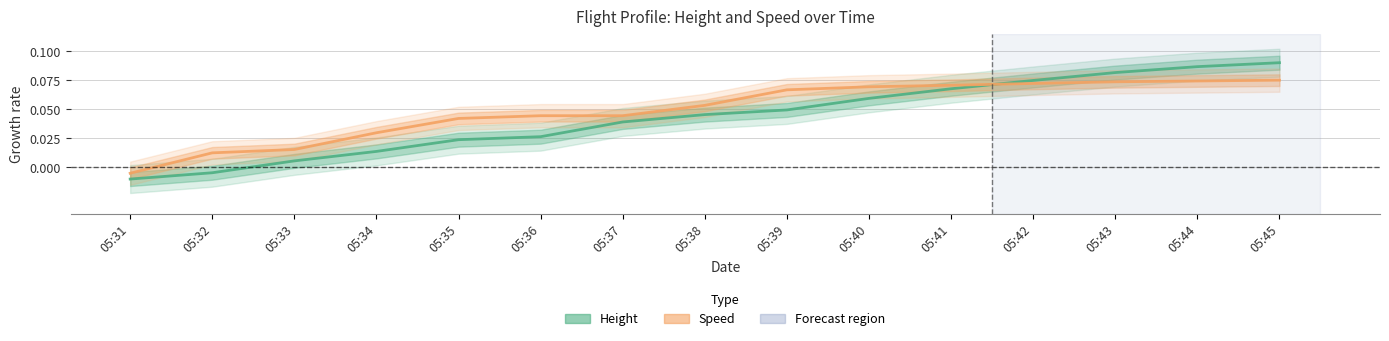

Reading right to left, extract all data points from this chart.

Height: 05:45=0.1	05:44=0.1	05:43=0.1	05:42=0.1	05:41=0.1	05:40=0.1	05:39=0.0	05:38=0.0	05:37=0.0	05:36=0.0	05:35=0.0	05:34=0.0	05:33=0.0	05:32=-0.0	05:31=-0.0
Speed: 05:45=0.1	05:44=0.1	05:43=0.1	05:42=0.1	05:41=0.1	05:40=0.1	05:39=0.1	05:38=0.1	05:37=0.0	05:36=0.0	05:35=0.0	05:34=0.0	05:33=0.0	05:32=0.0	05:31=-0.0